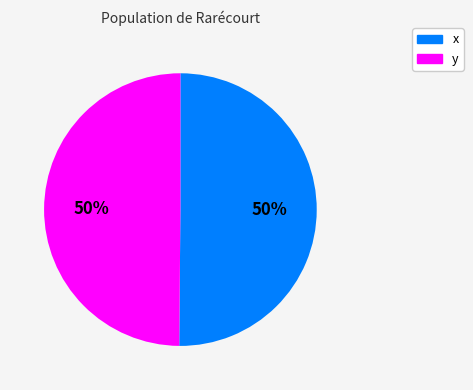

Combined, do x and y account for over 50%?

Yes